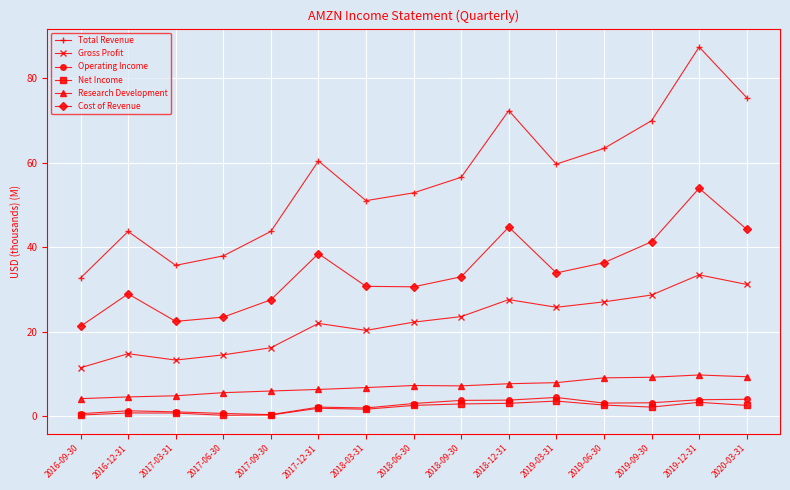

Does the chart display data point markers on the line(s)?

Yes